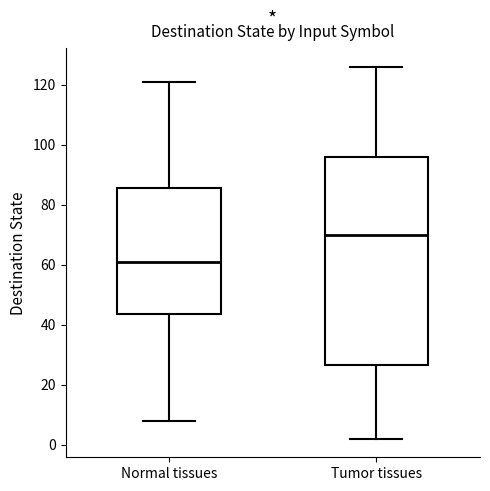

Where does the lower whisker of the box for Normal tissues end on the y-axis? The values are not printed on the chart, so give them approximately, as read against the axis.

8